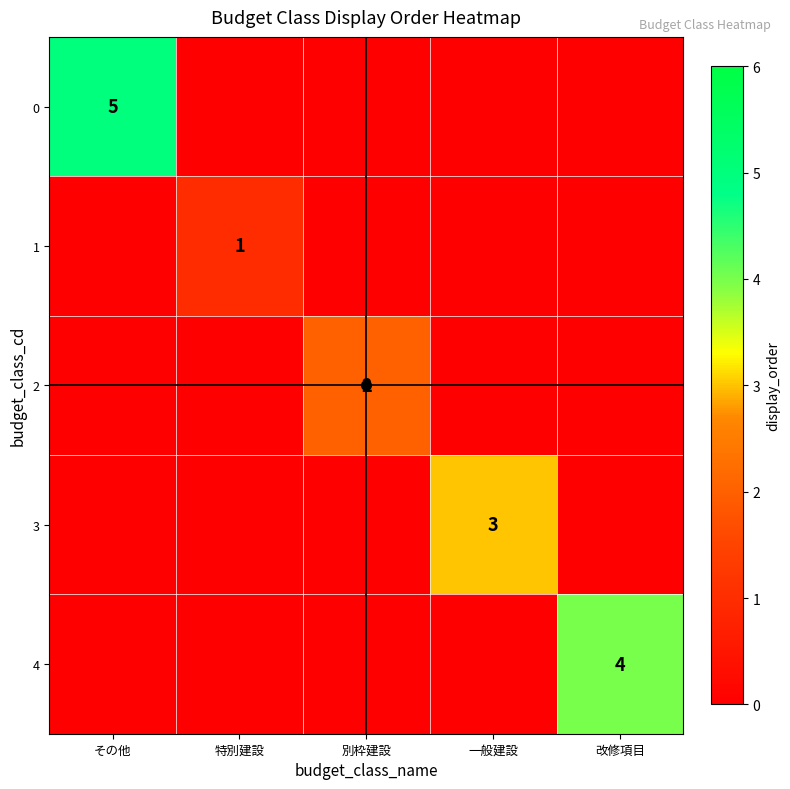

The 2 series shows 2 at 別枠建設. True or false?

True